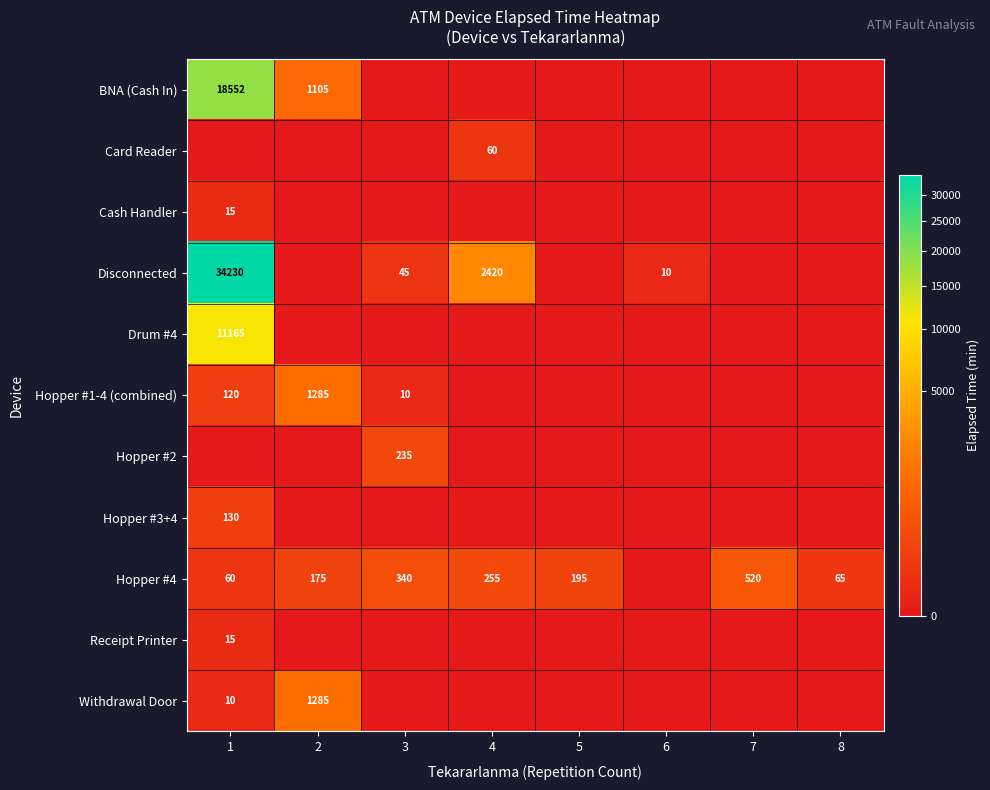

Is it true that BNA (Cash In) equals 18552 at 1?

True